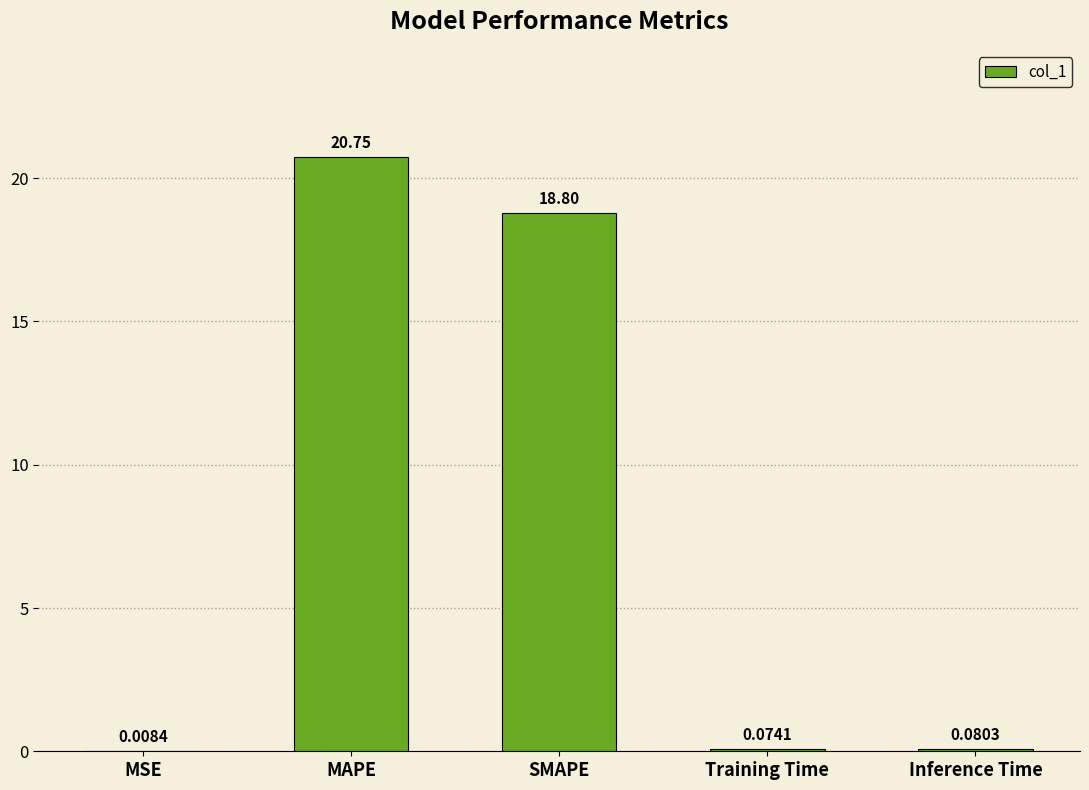

What is the average value?

7.9